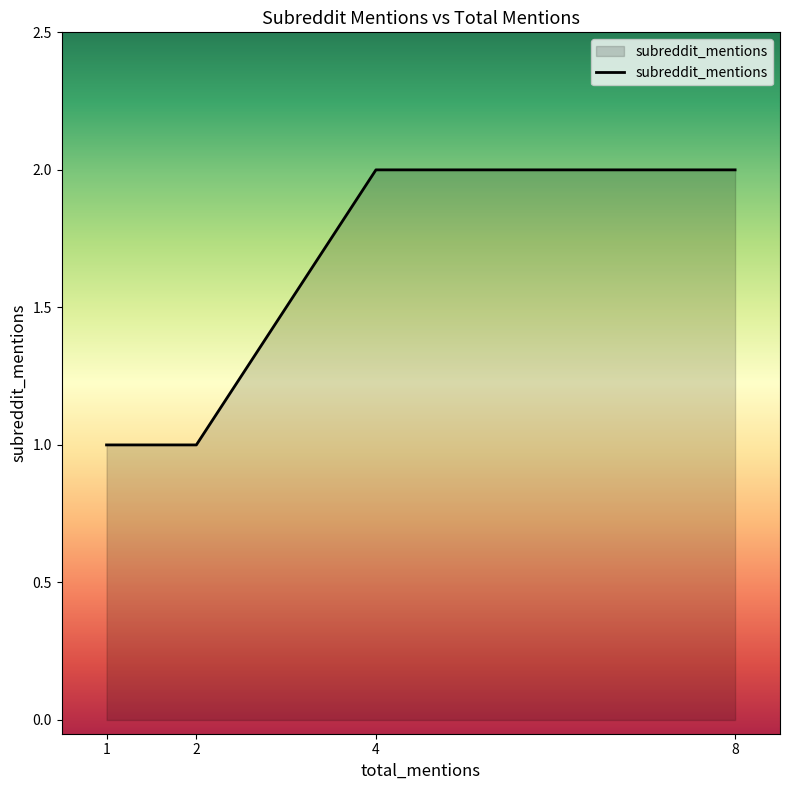

True or false: the data shows 2 at 4.

True